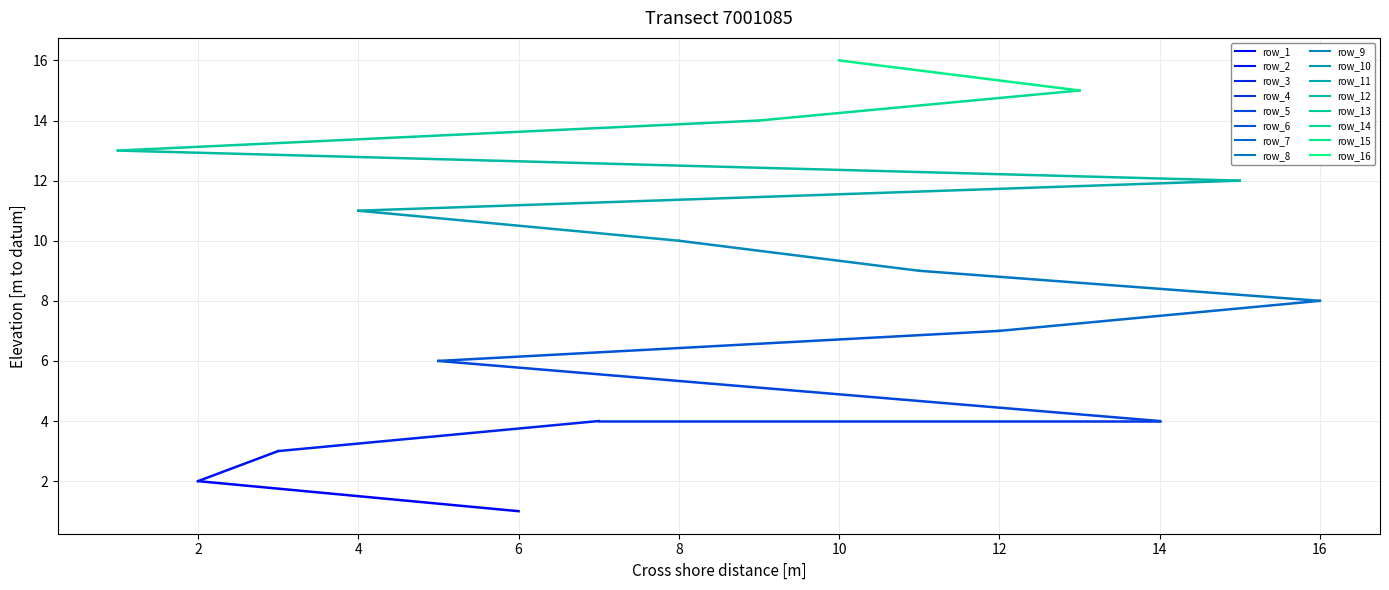

What is the change in value from 15 to 1?

+1